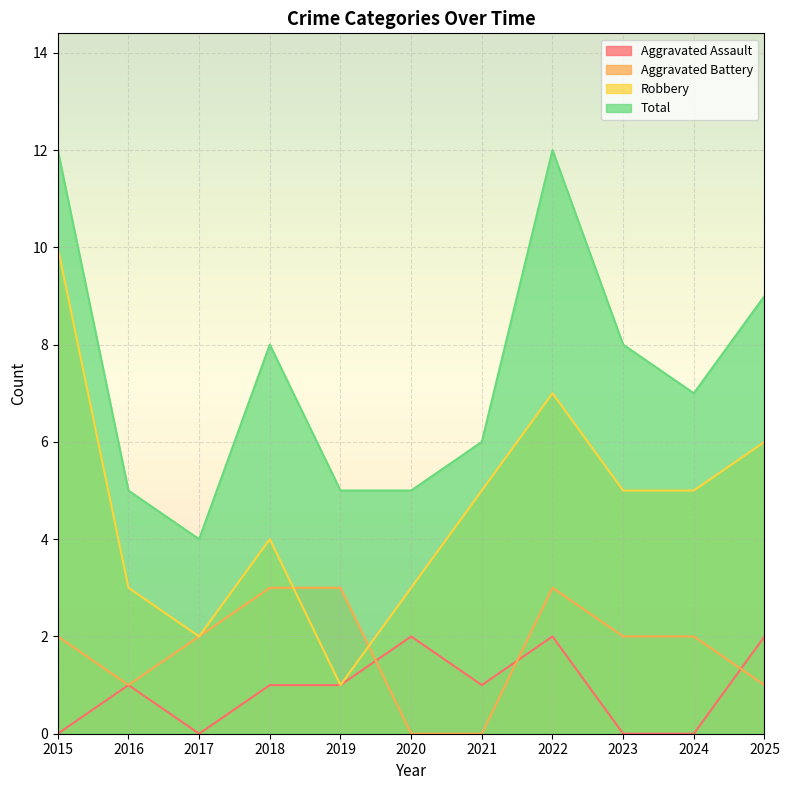

What is the difference between the second highest and minimum values in the Aggravated Assault series?

2